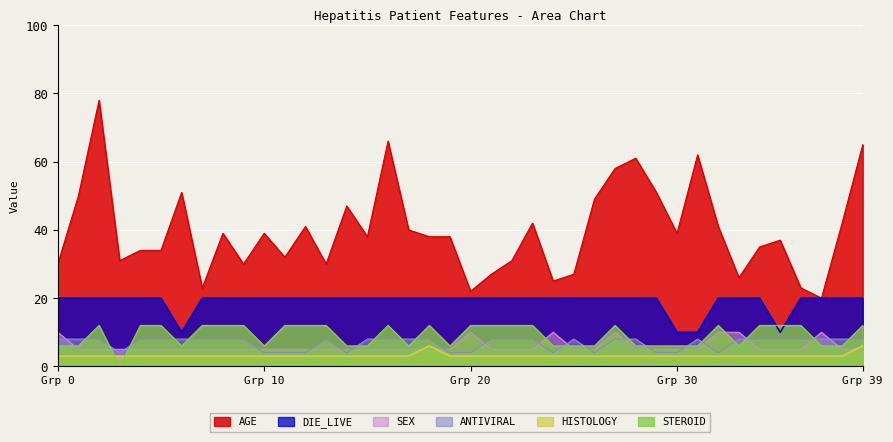

Between 18 and 16, which is larger?

16